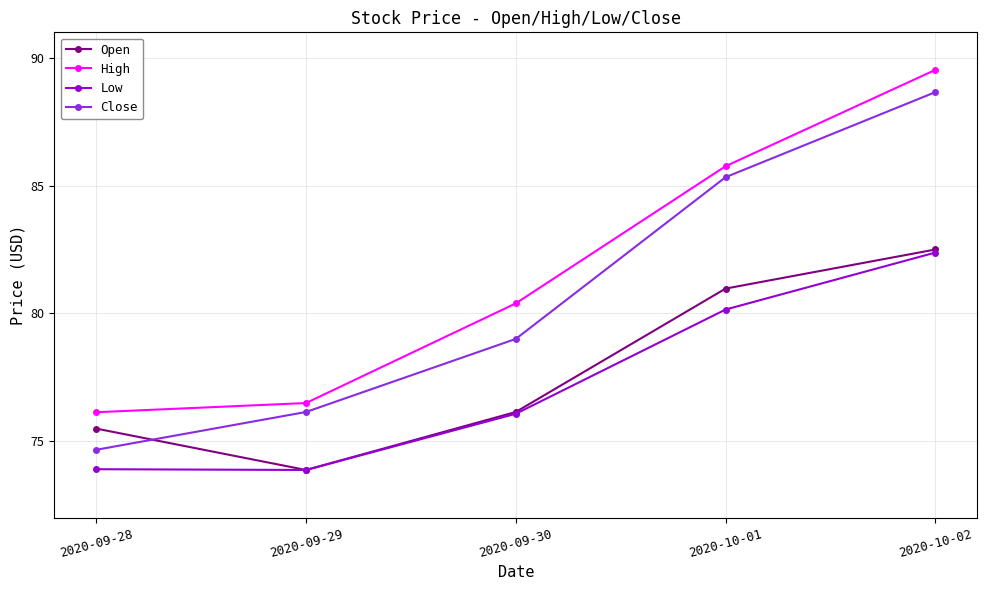

True or false: Low has more than 2 interior local peaks.

False